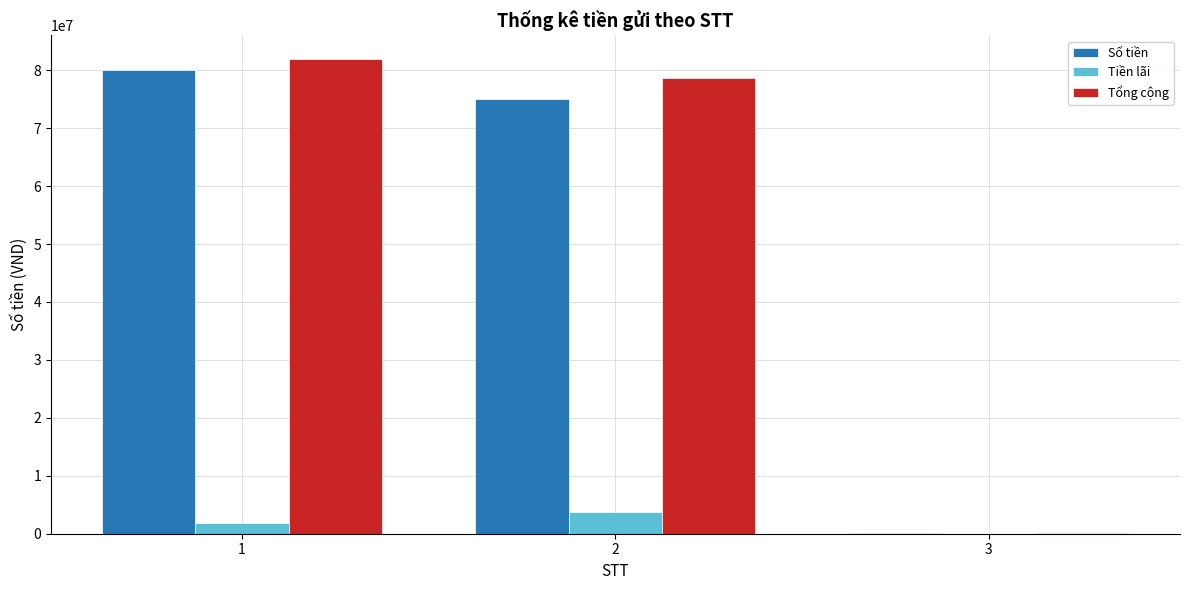

What is the greatest value displayed?

81920000